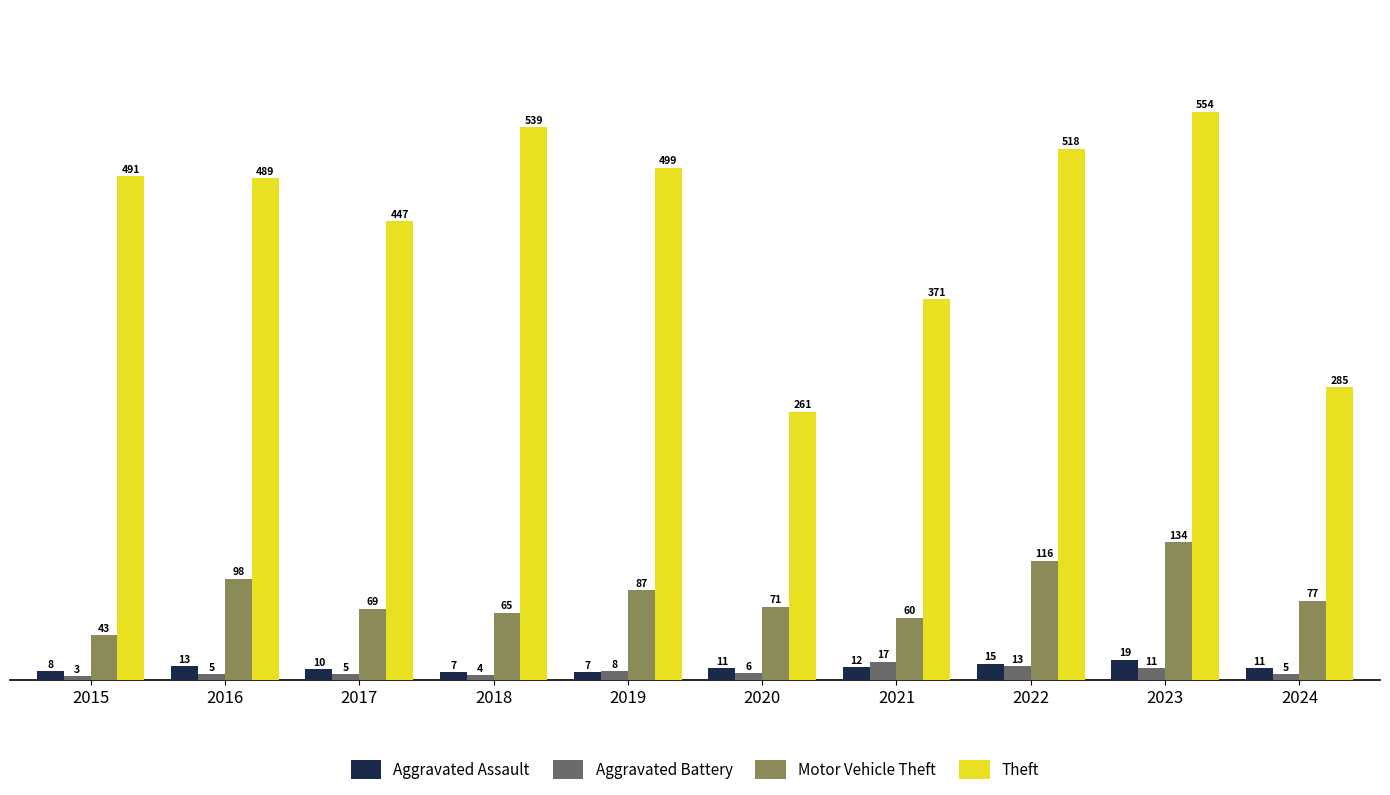

Which series has the widest spread of values?

Theft